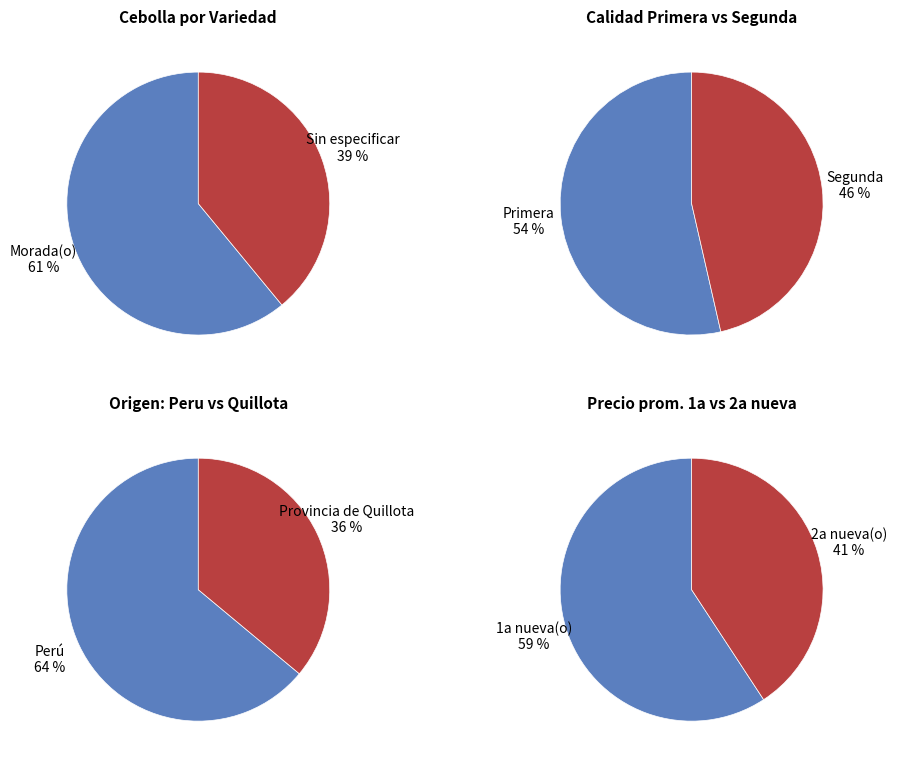

What is the change in value from Morada(o) to Sin especificar?

-2615